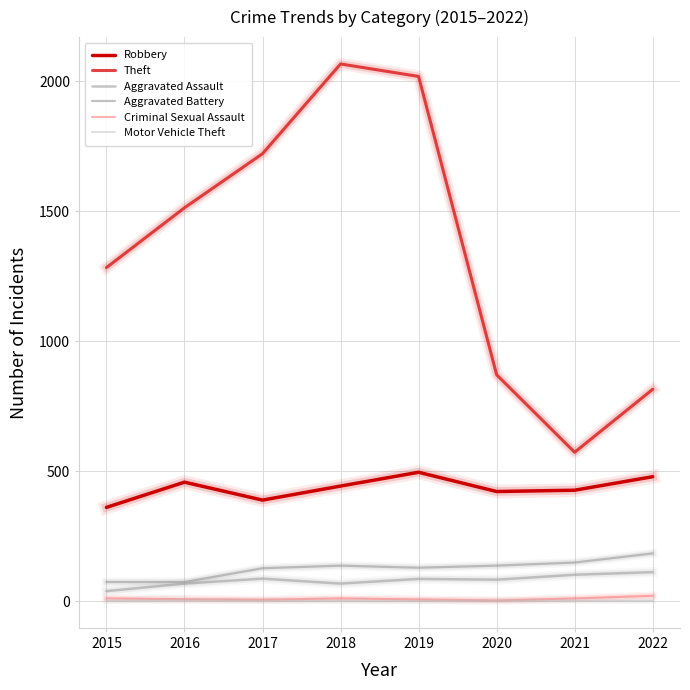

True or false: Aggravated Assault and Criminal Sexual Assault cross at least once.

False